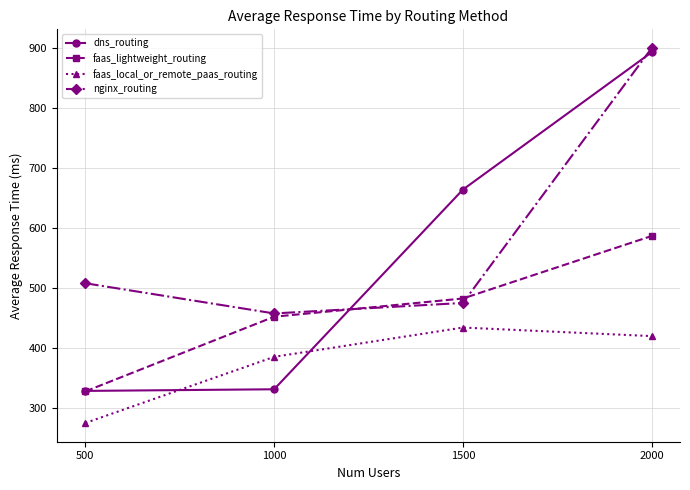

The value of faas_lightweight_routing at 1000 is 451.5. True or false?

True